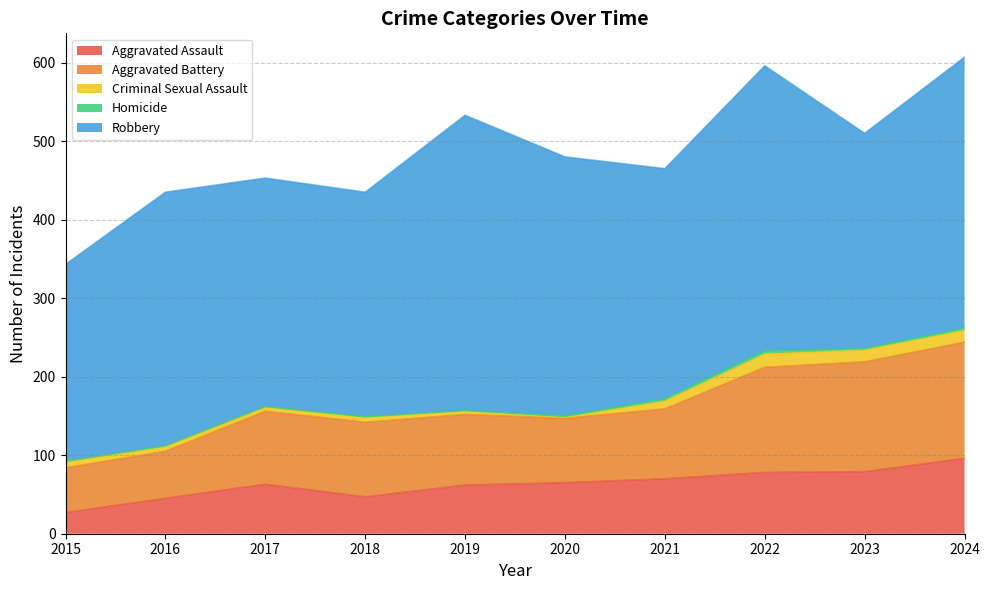

How many lines are shown in the chart?

5